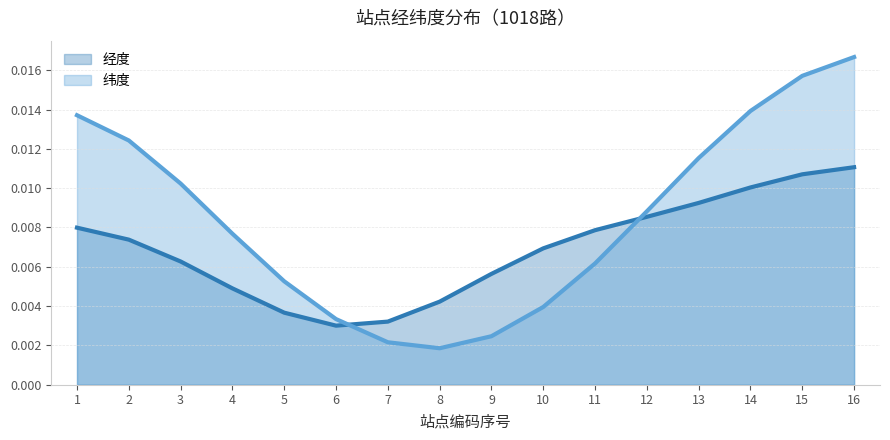

How many lines are shown in the chart?

2